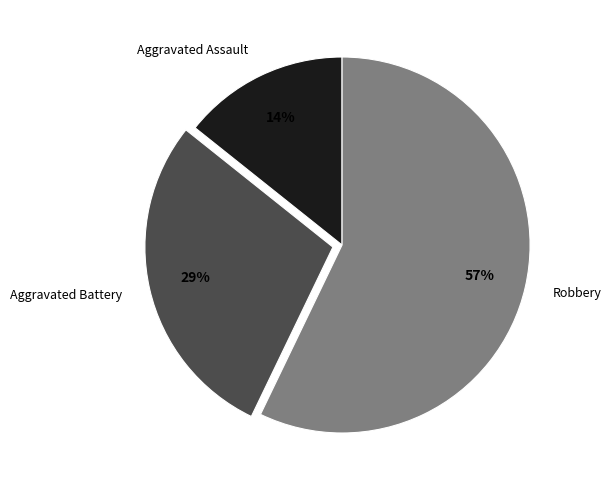

The Aggravated Battery slice represents 29% of the pie. True or false?

True